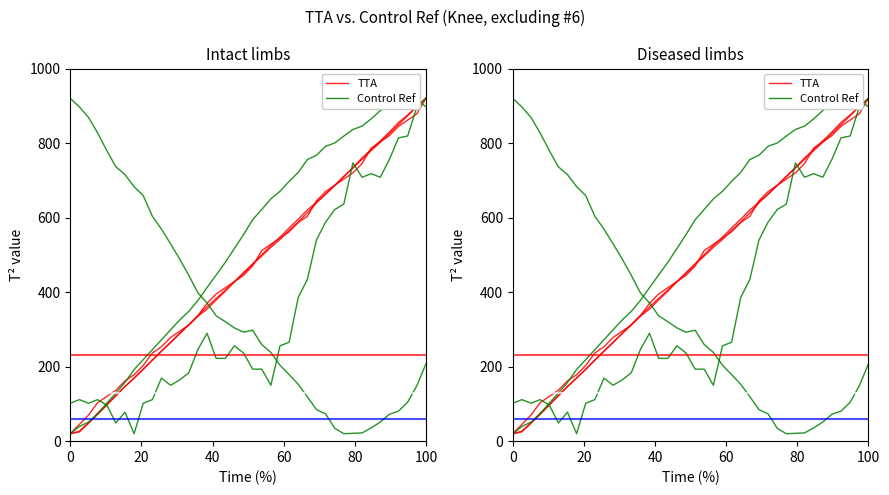

How many values in the Control Ref series exceed 246?

20